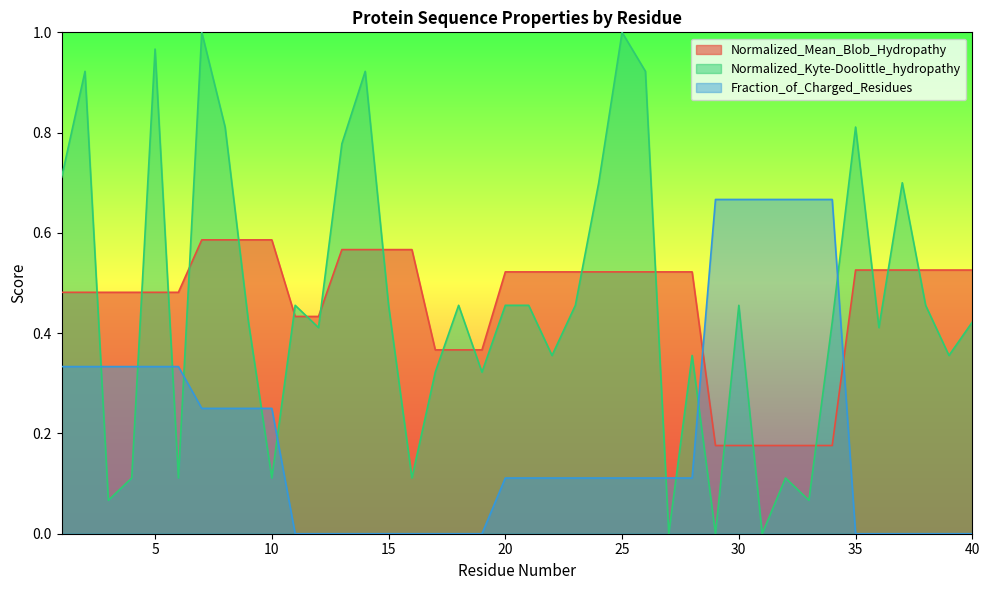

Reading left to right, transcribe all the data shown in this chart.

Normalized_Mean_Blob_Hydropathy: 0.5	0.5	0.5	0.5	0.5	0.5	0.6	0.6	0.6	0.6	0.4	0.4	0.6	0.6	0.6	0.6	0.4	0.4	0.4	0.5	0.5	0.5	0.5	0.5	0.5	0.5	0.5	0.5	0.2	0.2	0.2	0.2	0.2	0.2	0.5	0.5	0.5	0.5	0.5	0.5
Normalized_Kyte-Doolittle_hydropathy: 0.7	0.9	0.1	0.1	1.0	0.1	1.0	0.8	0.4	0.1	0.5	0.4	0.8	0.9	0.5	0.1	0.3	0.5	0.3	0.5	0.5	0.4	0.5	0.7	1.0	0.9	0.0	0.4	0.0	0.5	0.0	0.1	0.1	0.4	0.8	0.4	0.7	0.5	0.4	0.4
Fraction_of_Charged_Residues: 0.3	0.3	0.3	0.3	0.3	0.3	0.2	0.2	0.2	0.2	0.0	0.0	0.0	0.0	0.0	0.0	0.0	0.0	0.0	0.1	0.1	0.1	0.1	0.1	0.1	0.1	0.1	0.1	0.7	0.7	0.7	0.7	0.7	0.7	0.0	0.0	0.0	0.0	0.0	0.0